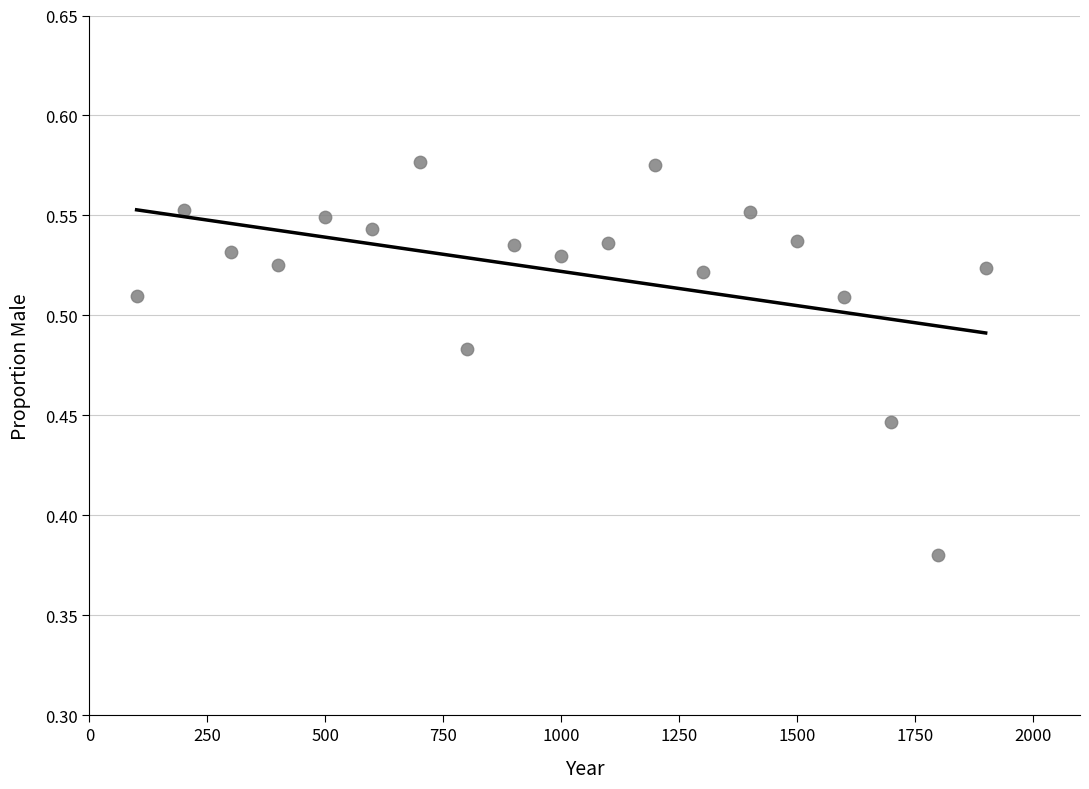

What is the range of X values (max minus min)?

1800.0